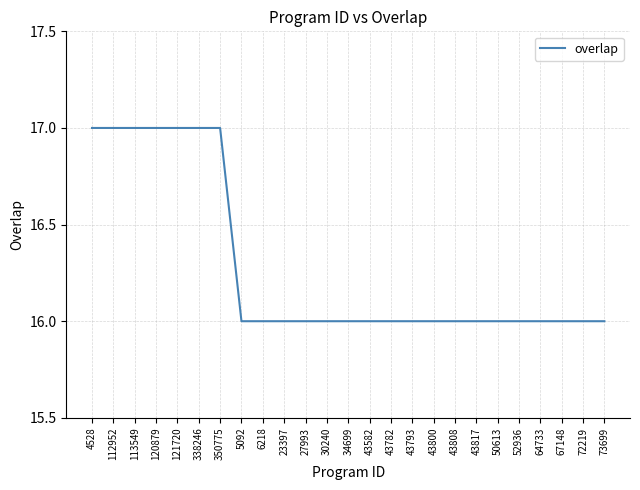

True or false: the data shows 7 at 43582.

False